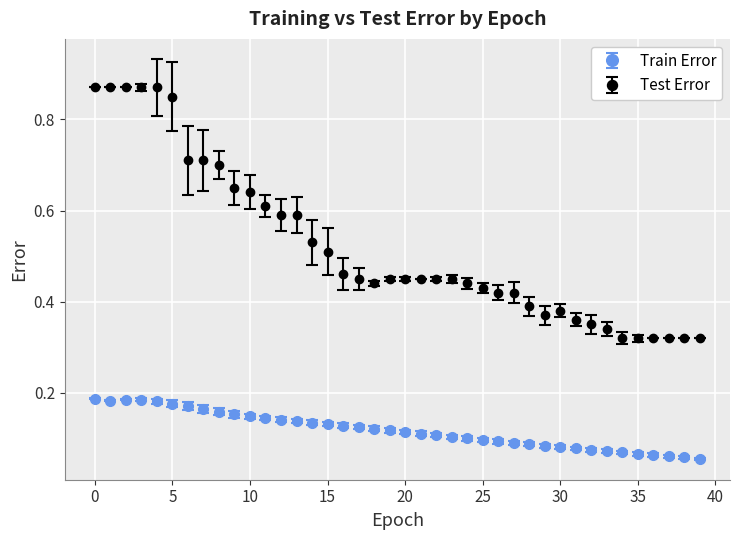

Which series has the largest range (max minus min)?

Test Error